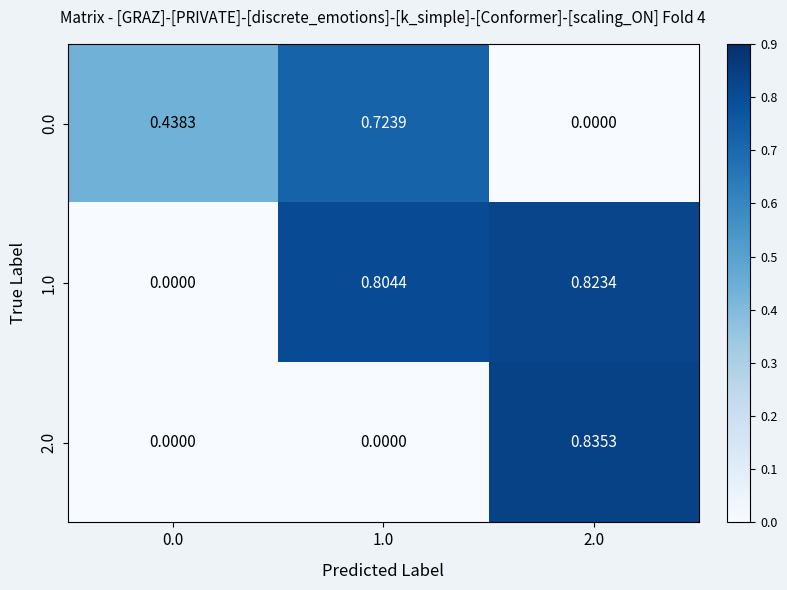

Is the value of 0.0 at 0.0 greater than the value of 1.0 at 0.0?

Yes